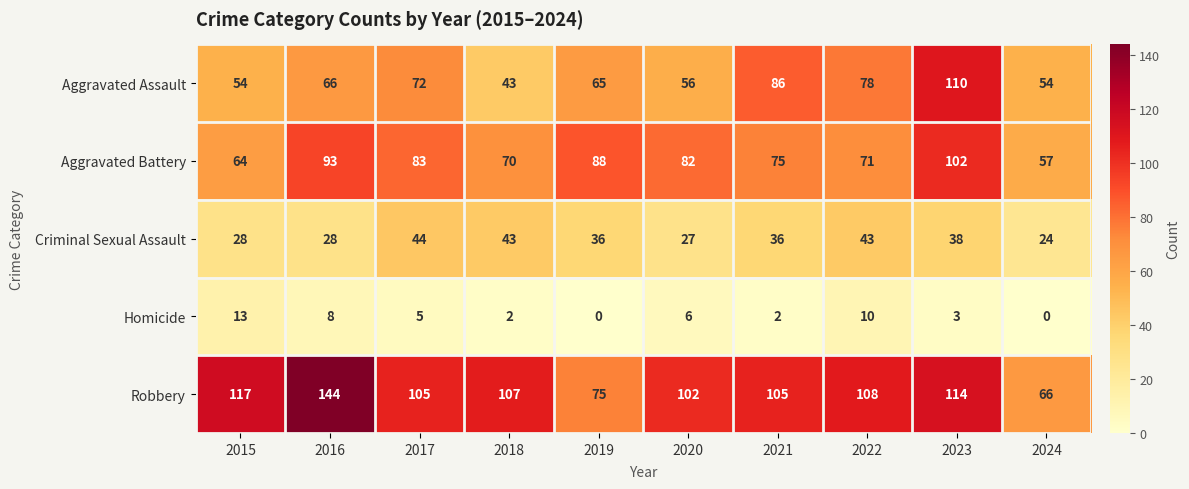

Which series changed the most between 2020 and 2024?

Robbery